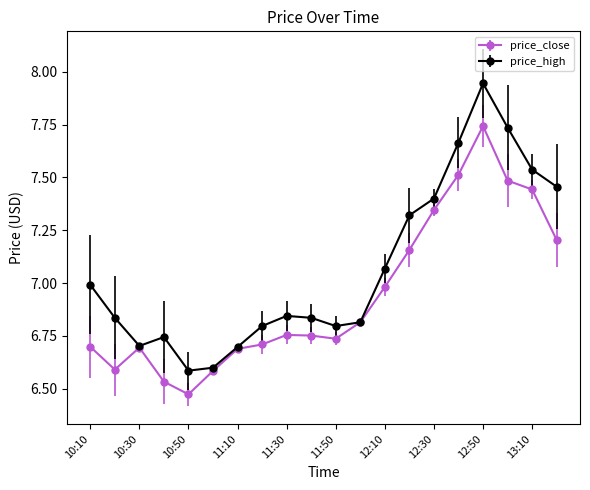

What is the average value of the price_close series?

6.9